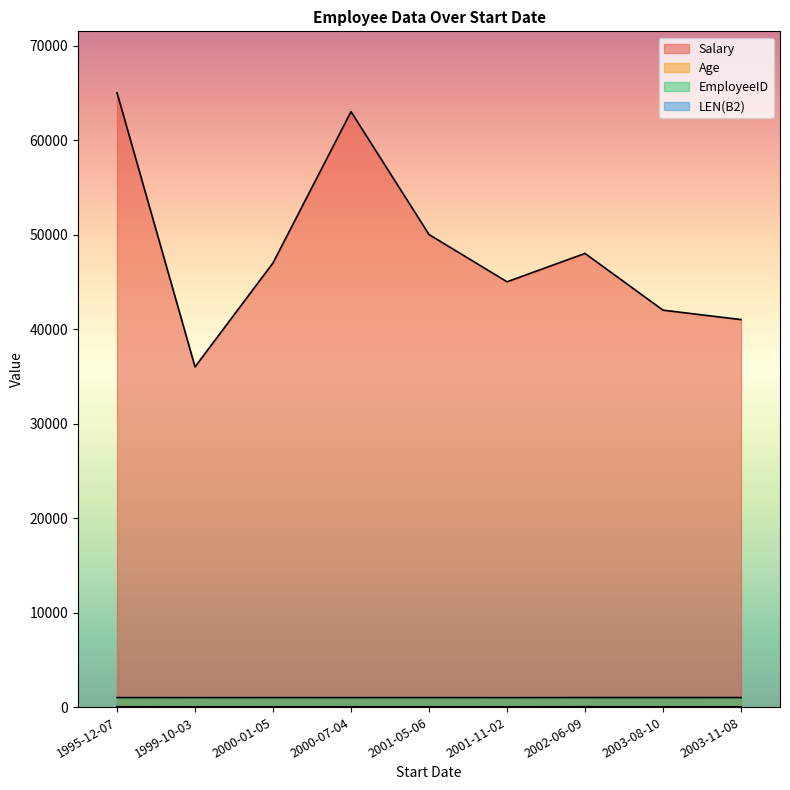

True or false: Salary and LEN(B2) cross at least once.

False